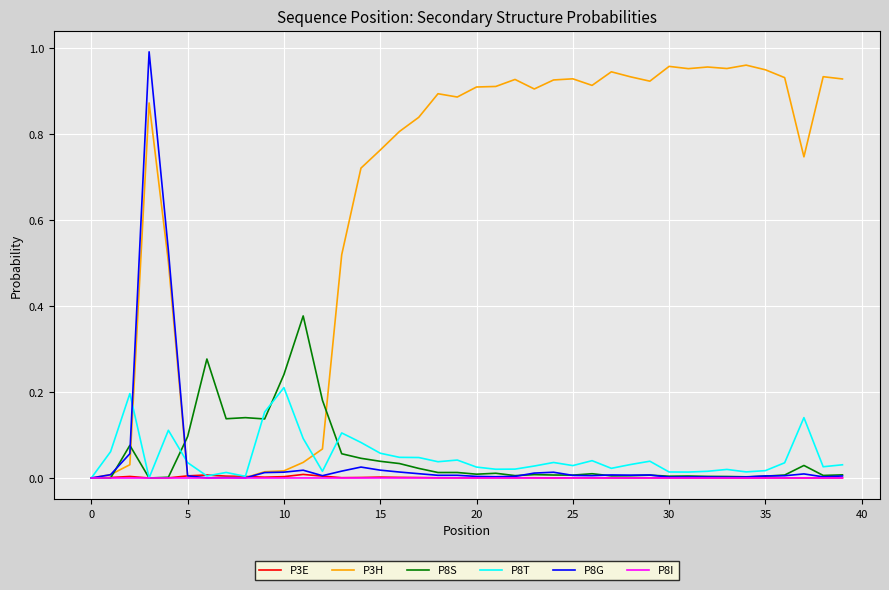

Which series has the largest total across all categories?

P3H